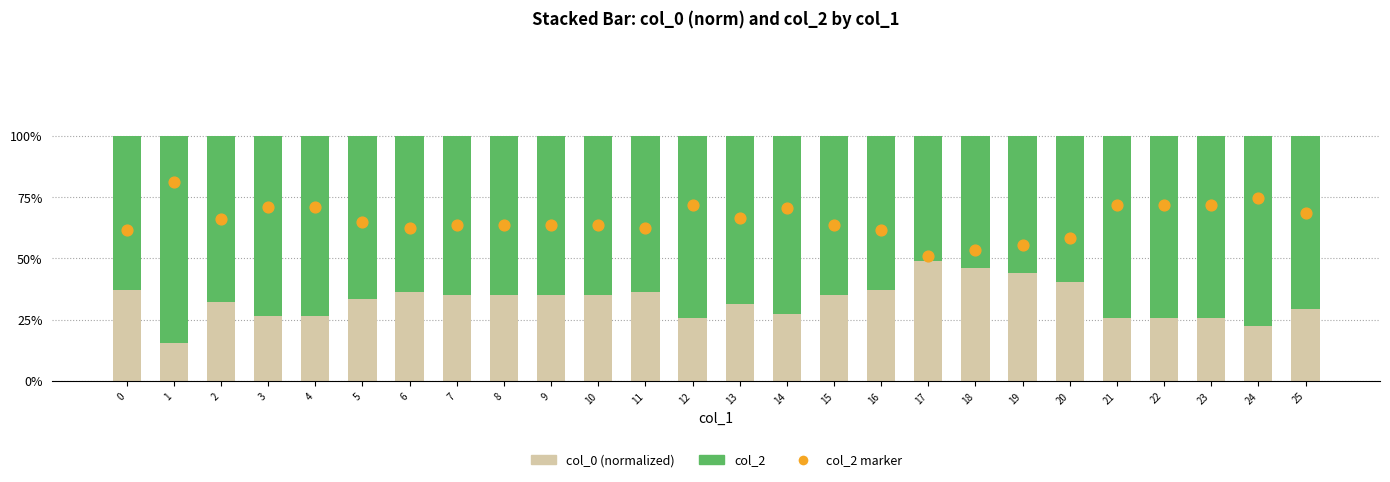

What are all the series names shown in the legend?

col_0 (normalized), col_2, col_2 marker